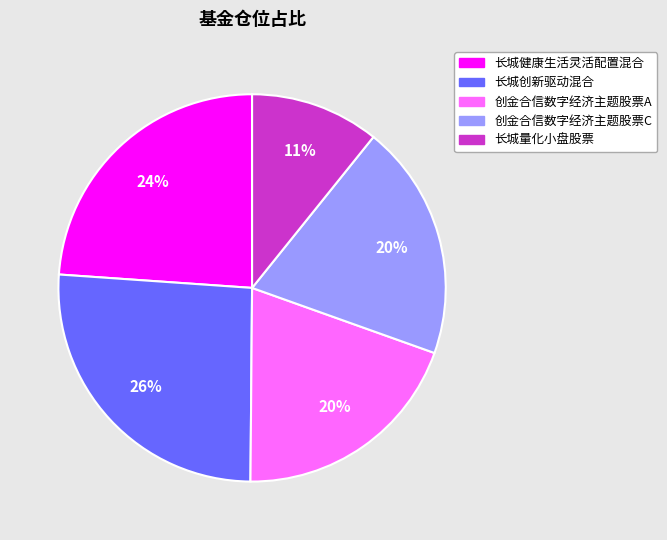

To the nearest percent, what is the difference between the largest and smallest slice percentages?

15%